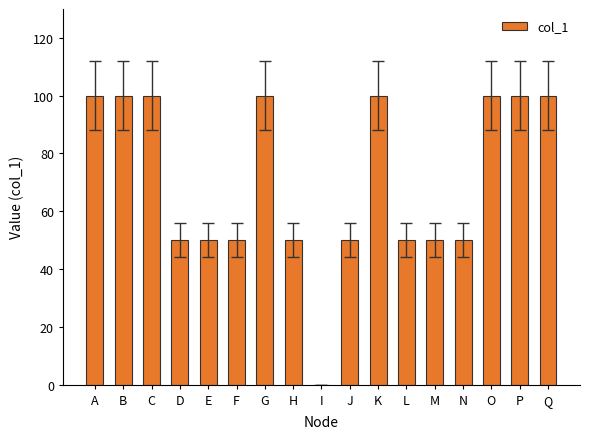

How many values are above zero?

16